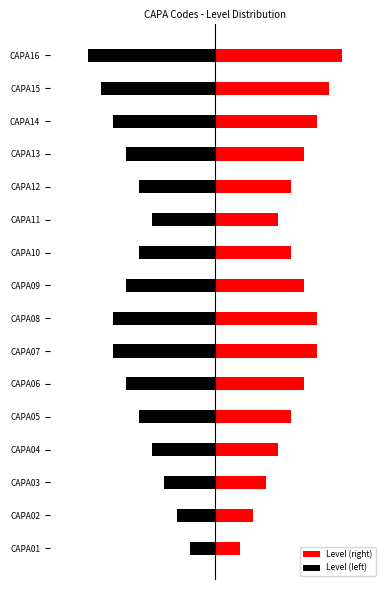

List the series in order of their overall mean, highest first.

Level (right), Level (left)